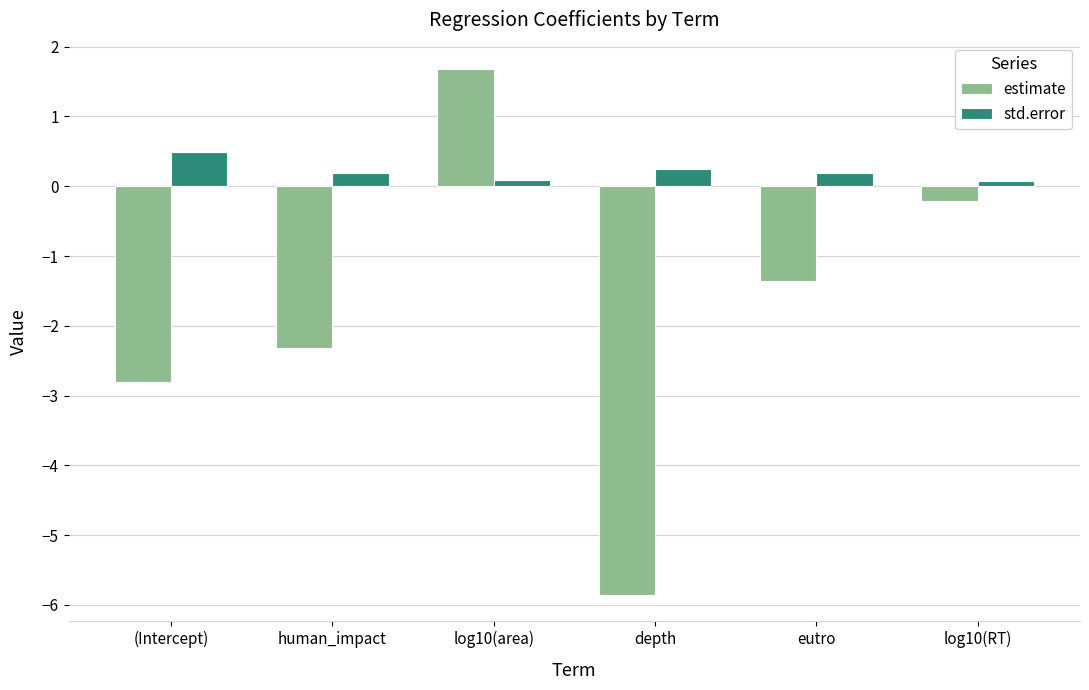

Which series has the widest spread of values?

estimate